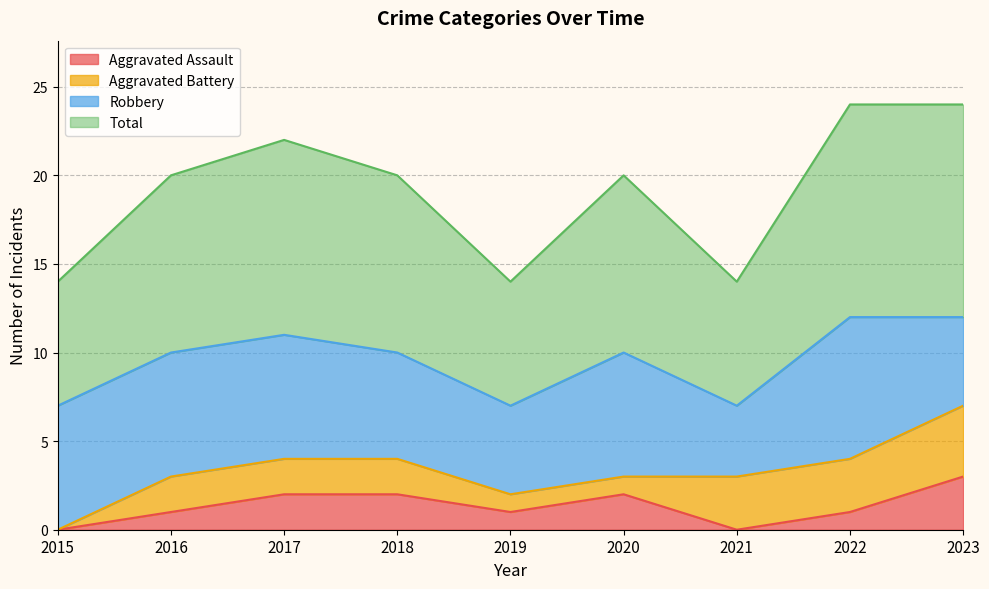

At how many categories does at least one series exceed 10?

3